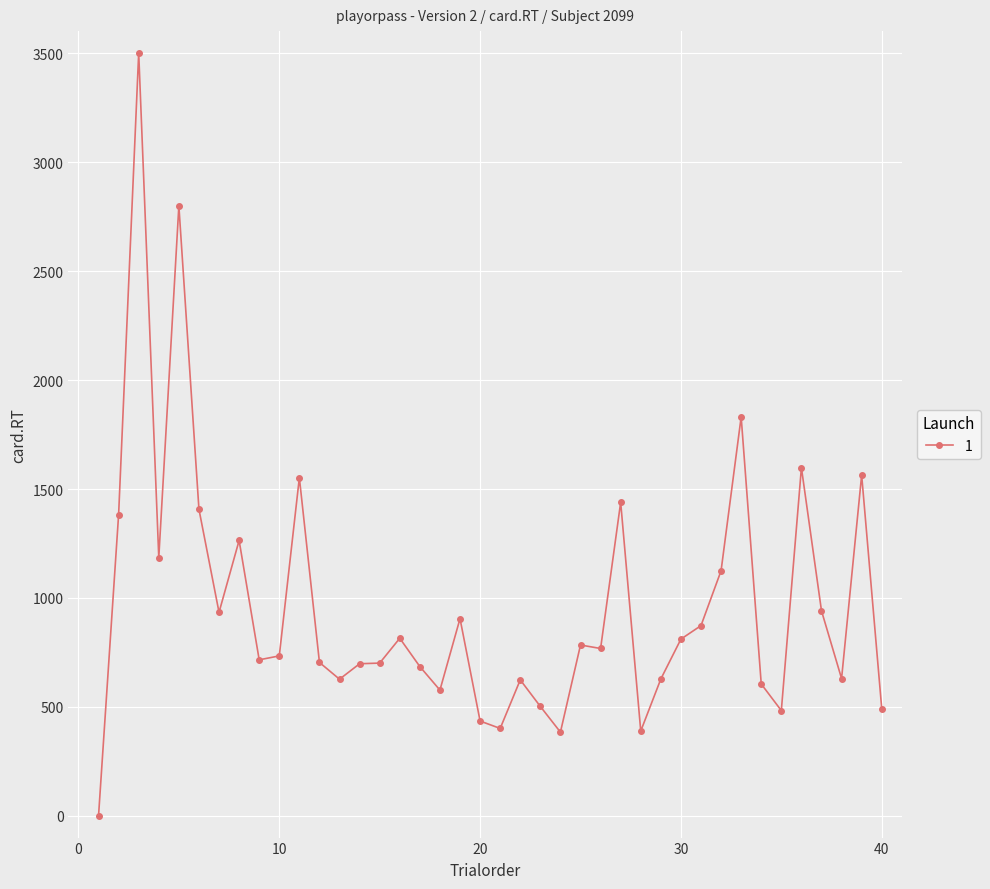

What is the average value?

962